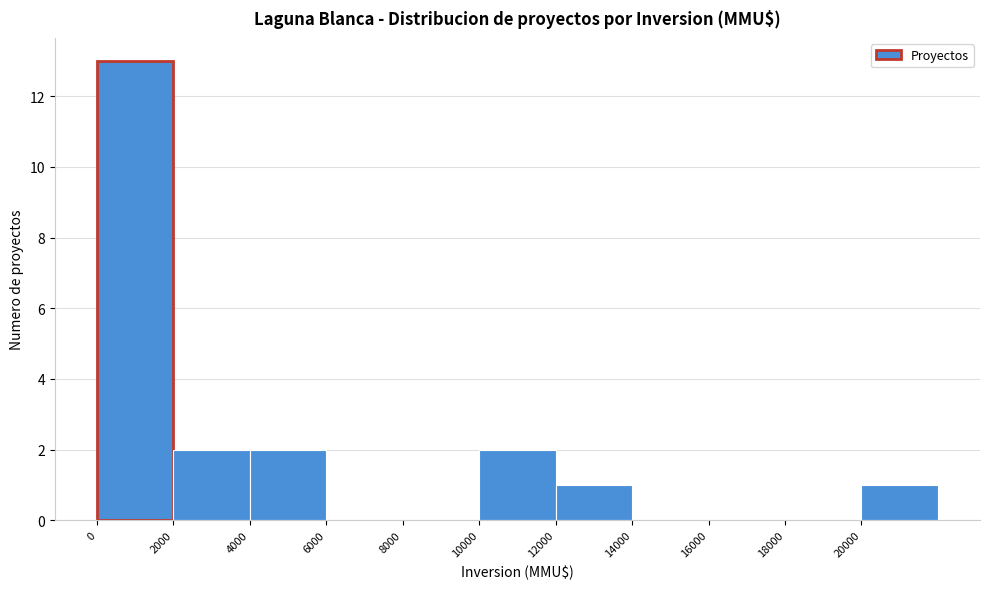

Reading left to right, list every bar in this chart as the range it spans on the x-axis followed by its height. The values are not printed on the chart, so give them approximately, as read against the axis.

0 to 2000: 13
2000 to 4000: 2
4000 to 6000: 2
6000 to 8000: 0
8000 to 10000: 0
10000 to 12000: 2
12000 to 14000: 1
14000 to 16000: 0
16000 to 18000: 0
18000 to 20000: 0
20000 to 22000: 1